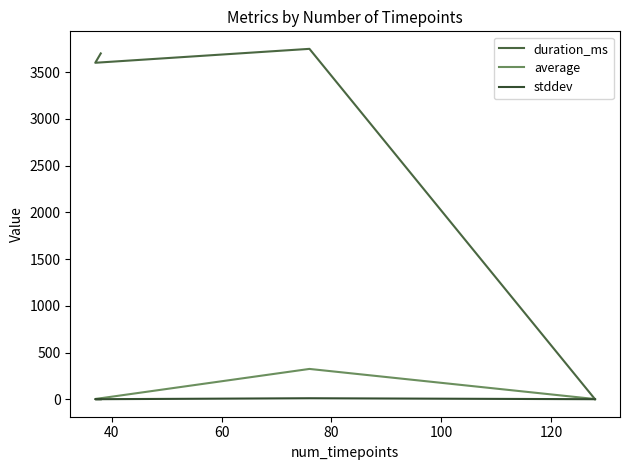

Reading left to right, extract all data points from this chart.

duration_ms: 0.0	3751.0	3602.0	3702.0
average: 1.7	324.1	2.2	2.0
stddev: 0.0	10.1	0.0	0.0